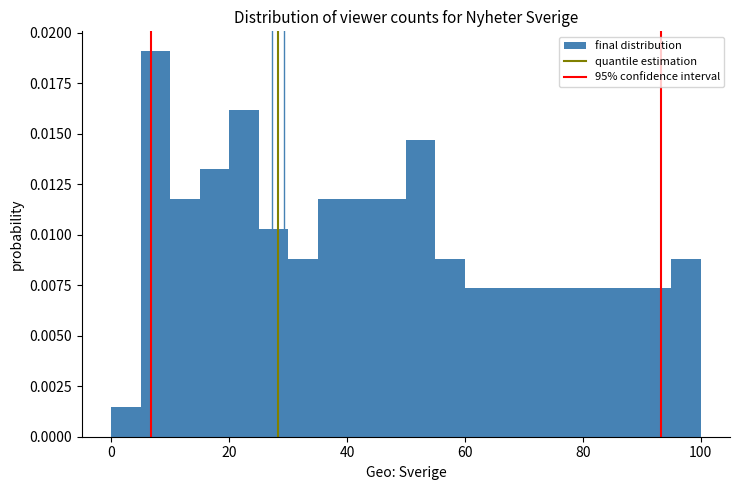

Around what value on the x-axis is the tallest bar? Give the approximate position of its centre, as read against the axis.

8